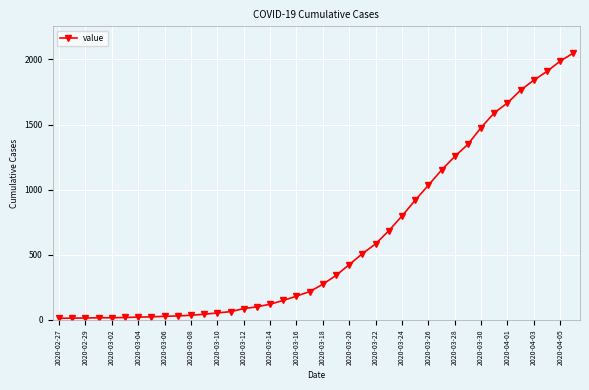

What is the maximum value shown in the chart?

2049